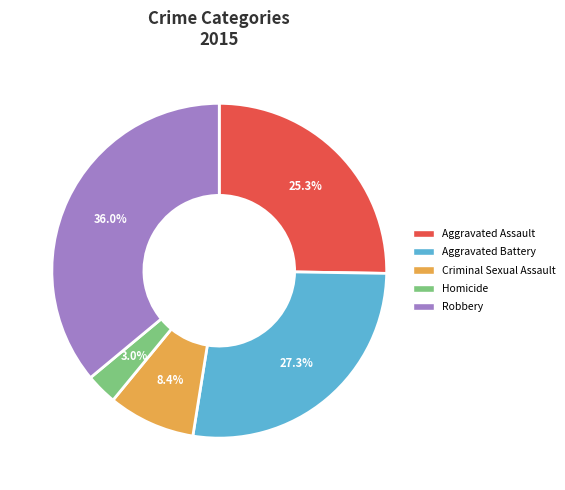

Do Aggravated Assault and Criminal Sexual Assault together represent more than half of the pie?

No